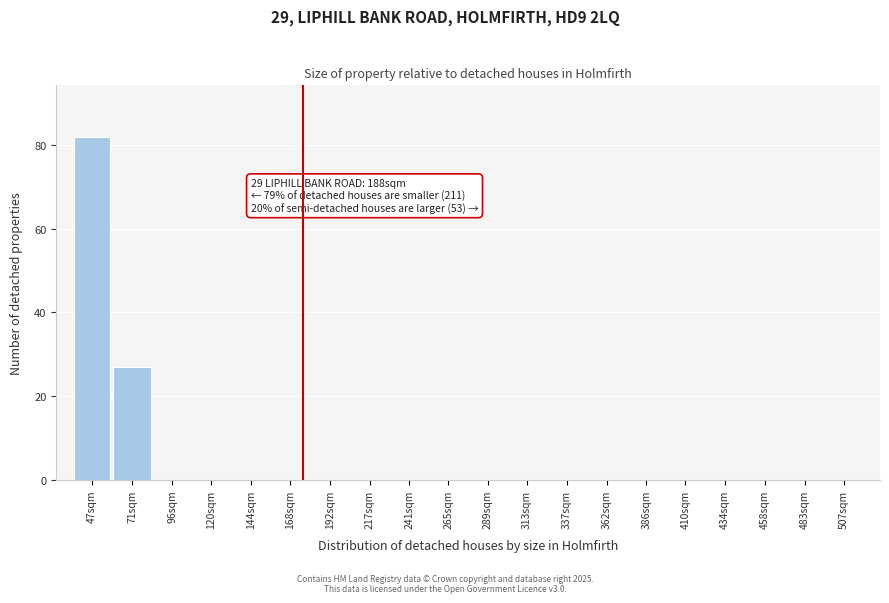

Reading left to right, list all the values displayed in this chart.

47sqm=82	71sqm=27	96sqm=0	120sqm=0	144sqm=0	168sqm=0	192sqm=0	217sqm=0	241sqm=0	265sqm=0	289sqm=0	313sqm=0	337sqm=0	362sqm=0	386sqm=0	410sqm=0	434sqm=0	458sqm=0	483sqm=0	507sqm=0